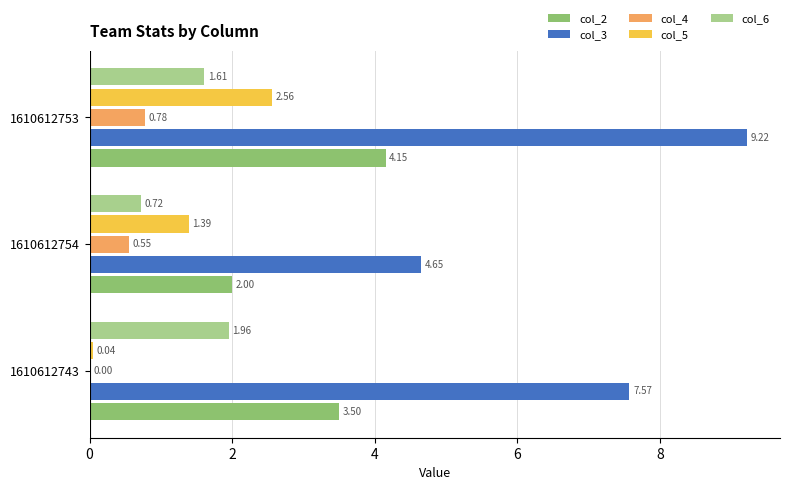

What is the sum of all col_6 values?

4.3